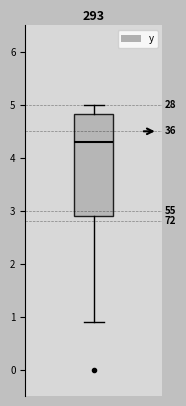

Read this box plot against the y-axis: the position of the median line, the range covered by the box, and the ends of both whiskers. The values are not printed on the chart, so give them approximately, as read against the axis.

median 4.3, box 2.9 to 4.8, whiskers 0.9 to 5.0